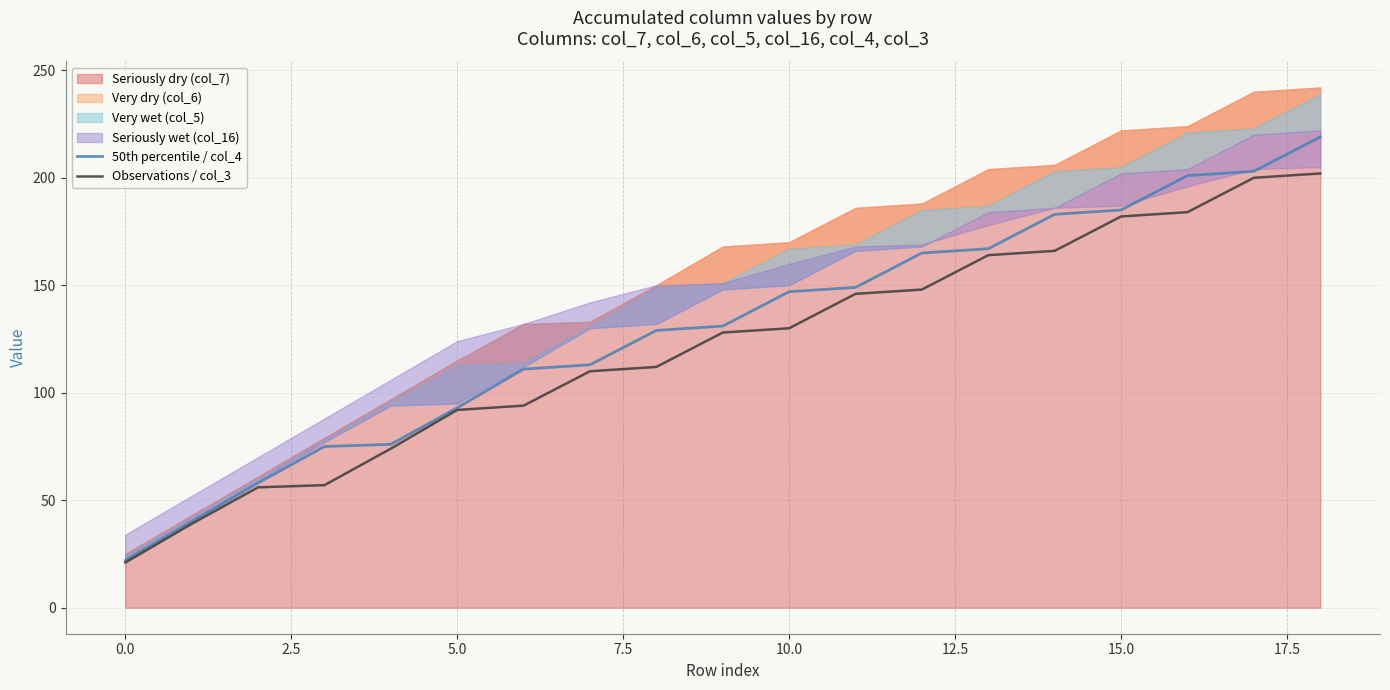

What is the minimum value for 50th percentile / col_4?

22